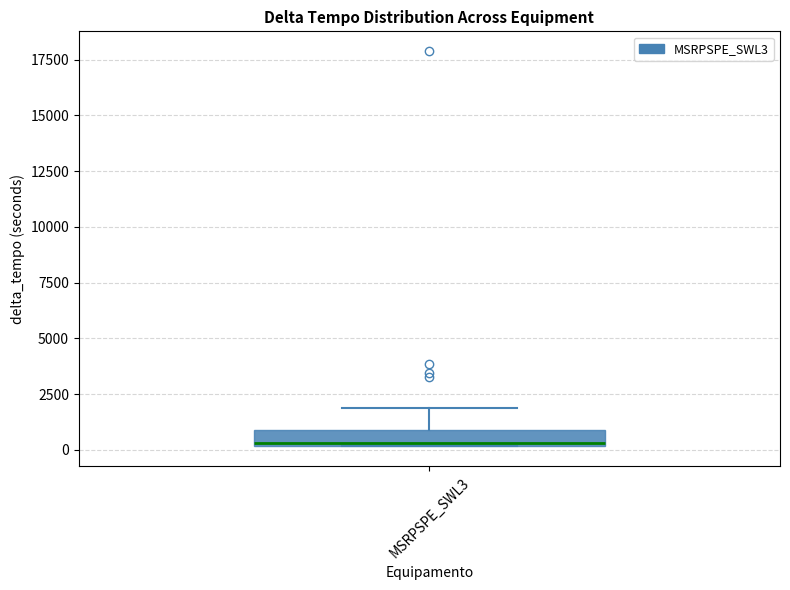

Where does the upper whisker of the box for MSRPSPE_SWL3 end on the y-axis? The values are not printed on the chart, so give them approximately, as read against the axis.

2000